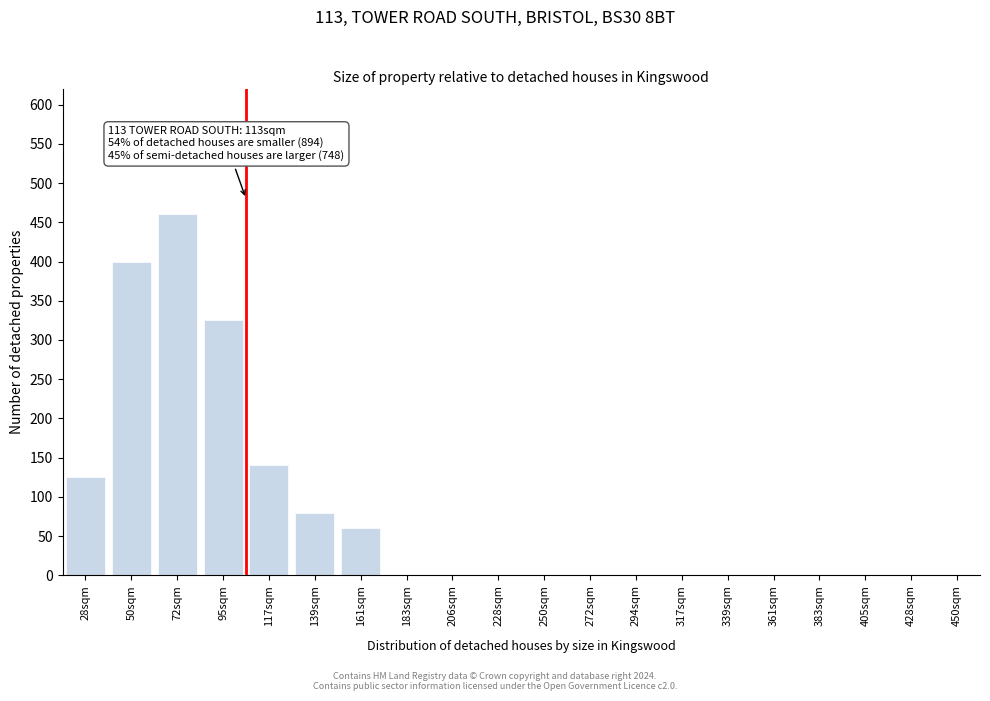

Reading right to left, transcribe all the data shown in this chart.

450sqm=0	428sqm=0	405sqm=0	383sqm=0	361sqm=0	339sqm=0	317sqm=0	294sqm=0	272sqm=0	250sqm=0	228sqm=0	206sqm=0	183sqm=0	161sqm=60	139sqm=80	117sqm=140	95sqm=325	72sqm=460	50sqm=400	28sqm=125